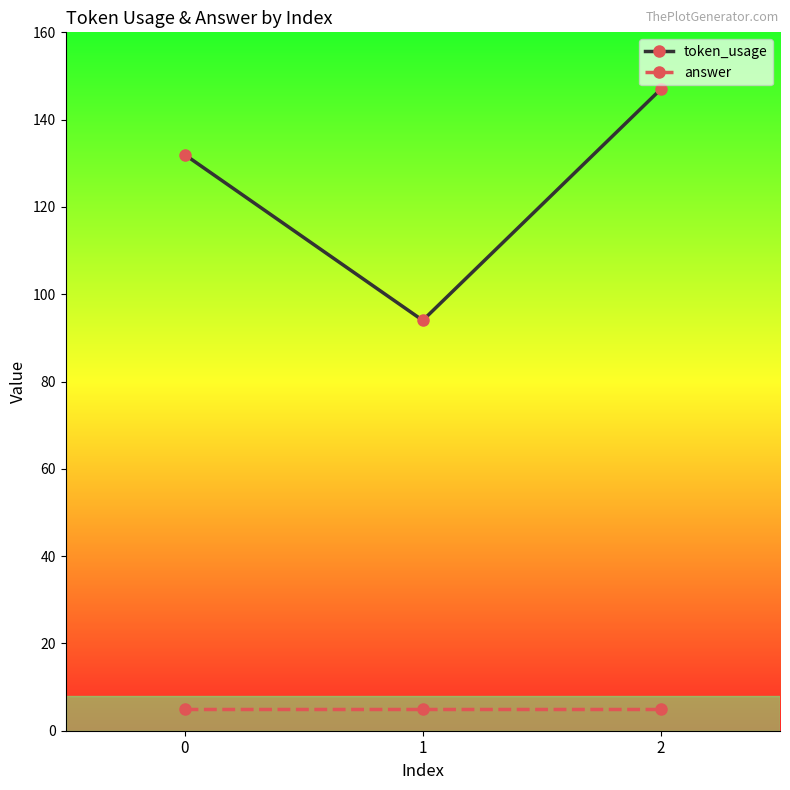

What is the value of the answer point at the 2nd from the left?

5